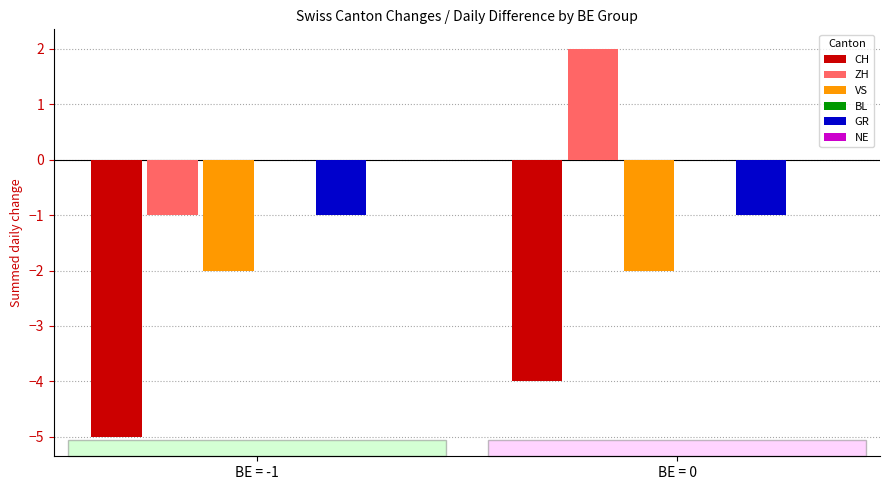

What is the value of the GR bar at the 1st from the left?

-1